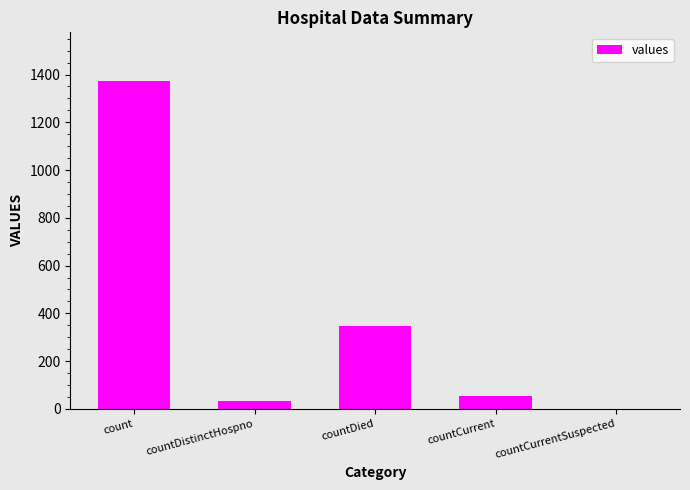

What is the change in value from count to countCurrentSuspected?

-1371